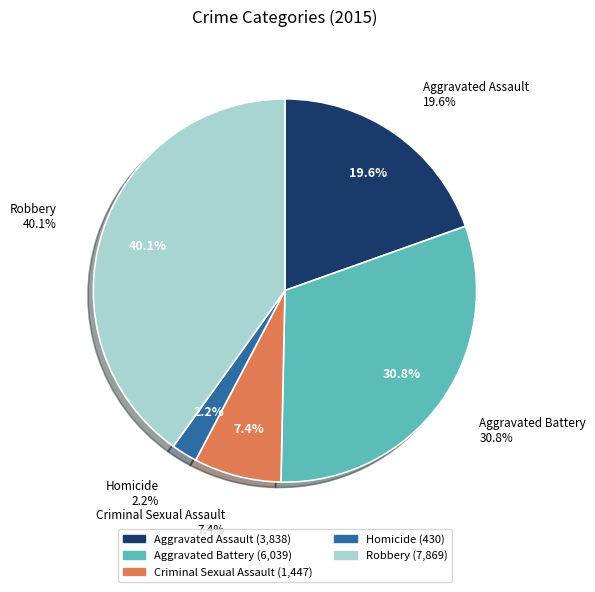

To the nearest percent, what is the average slice percentage?

20%